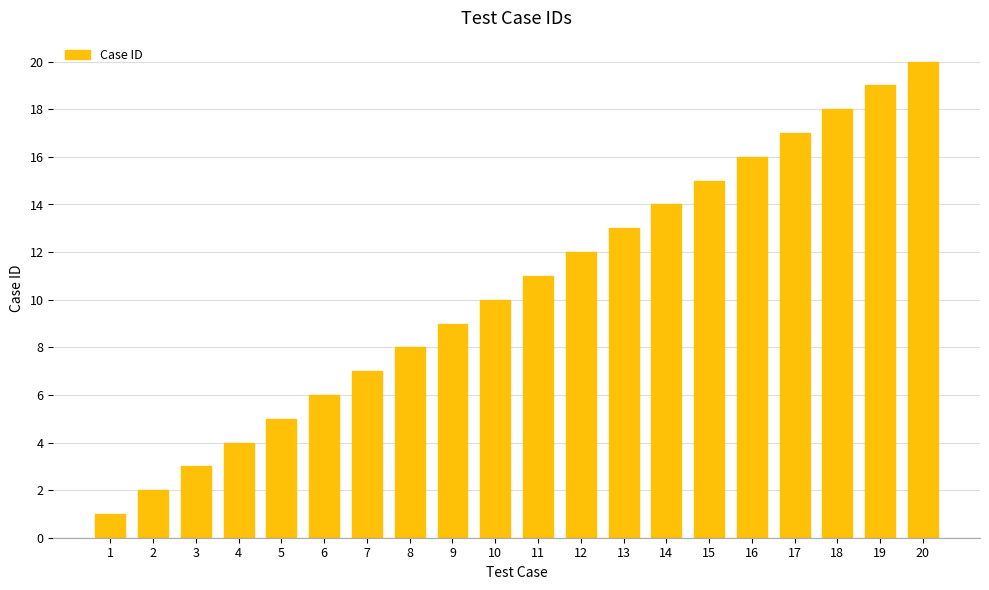

What is the value of the 1st bar from the left?

1